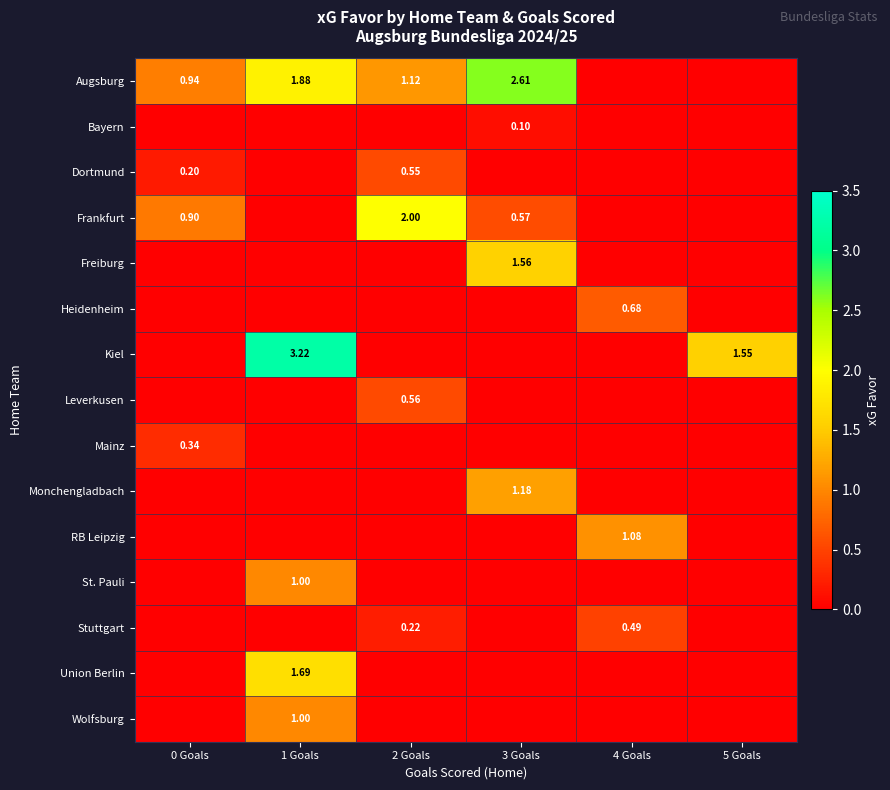

Rank the categories by Stuttgart value from highest to lowest.

4 Goals, 2 Goals, 0 Goals, 1 Goals, 3 Goals, 5 Goals